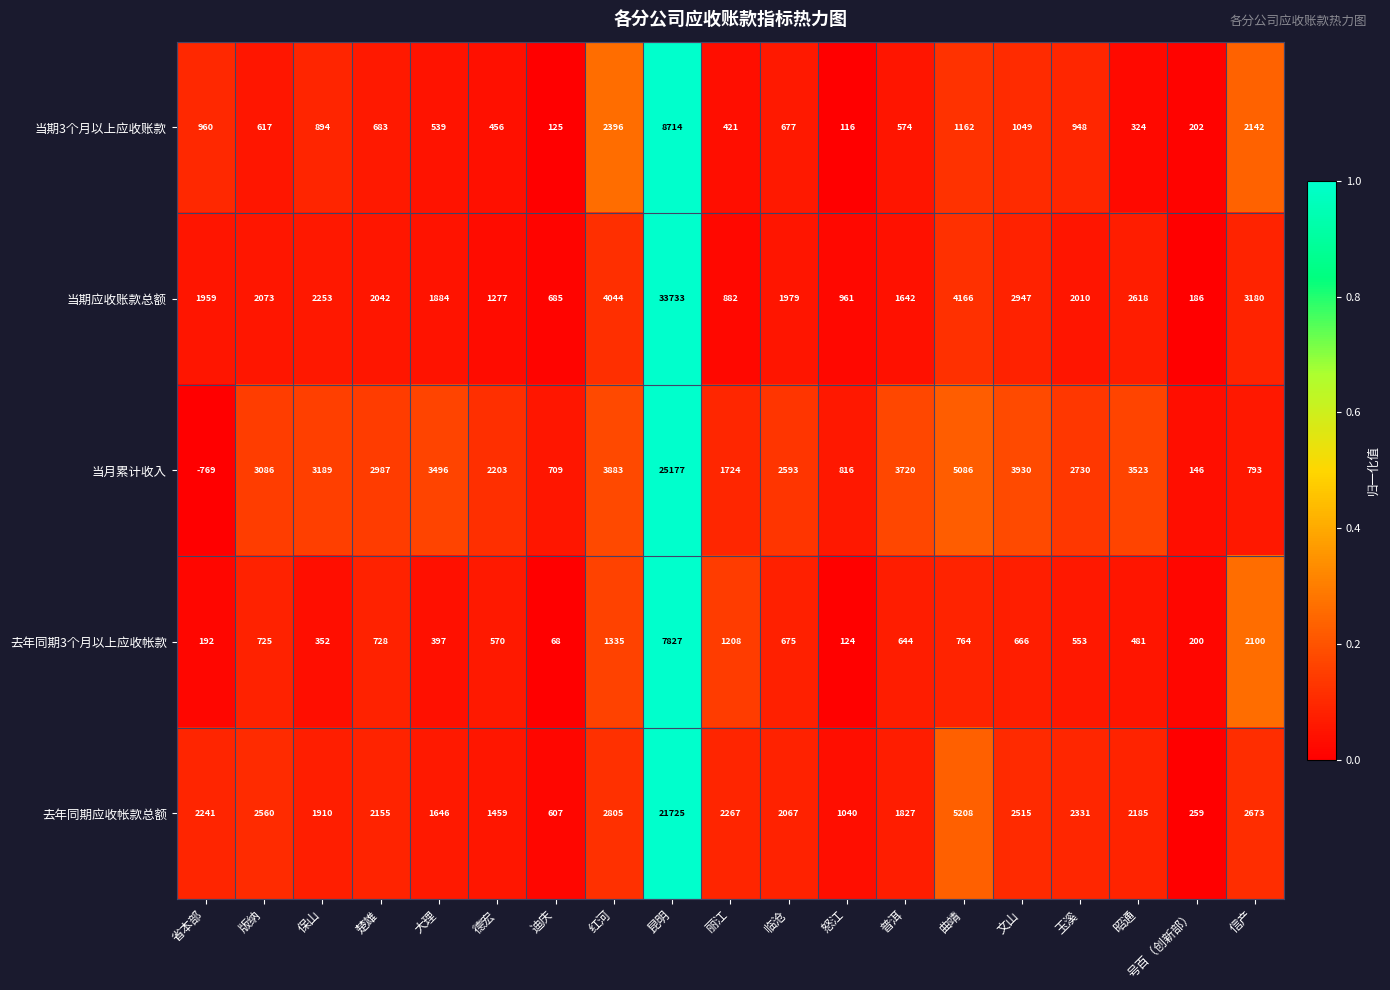

Which series has the largest total across all categories?

当期应收账款总额